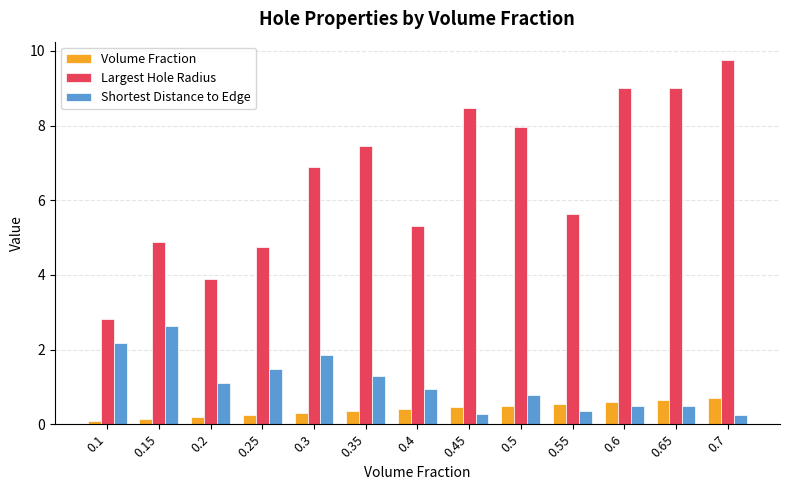

How many bars are there in each group?

3